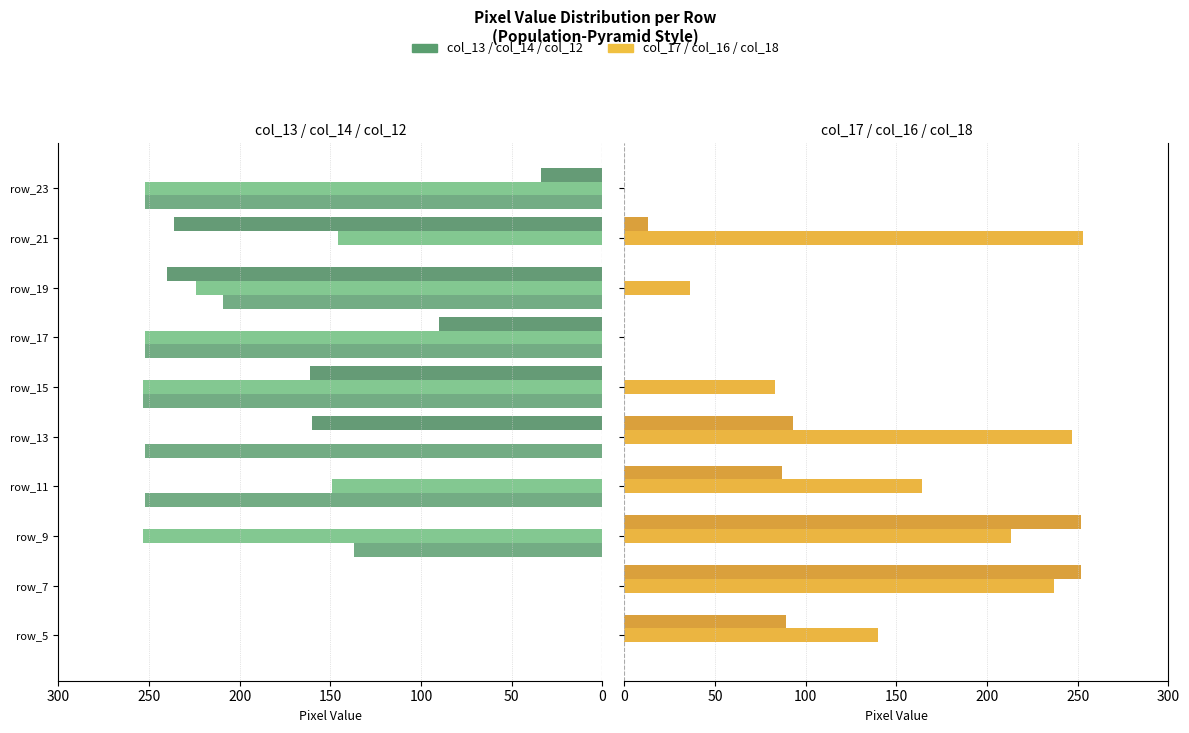

Which has a higher value, 7 or 300?

300